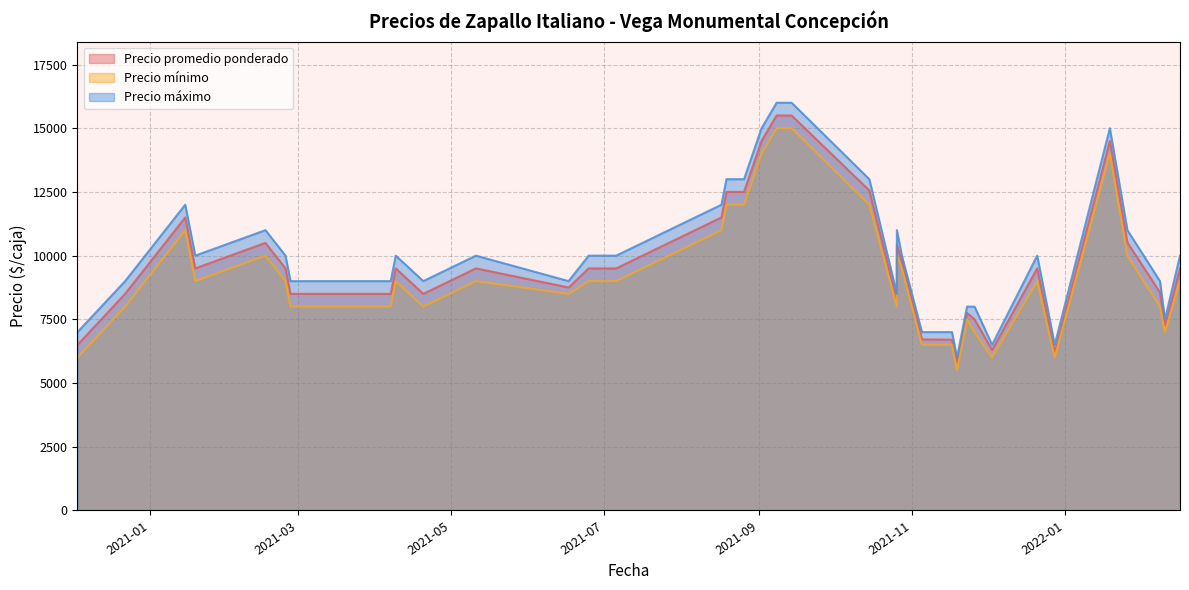

The value of Precio mínimo at 2021-06-25 is 9000. True or false?

True